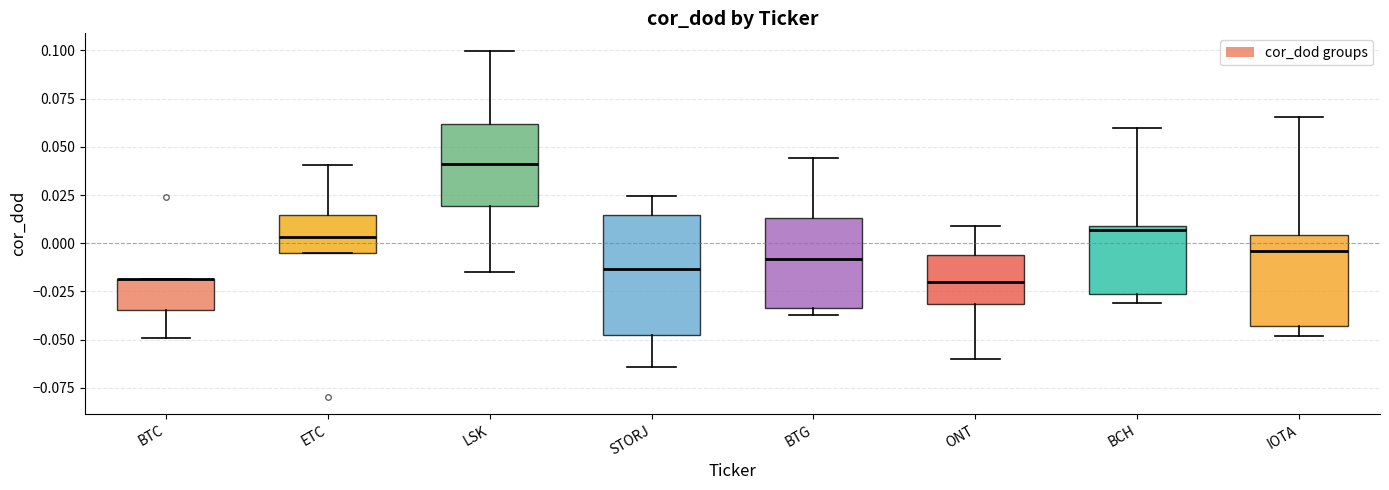

Reading left to right, transcribe this box plot: for each box, give where its median line is, the range the box spans, and where its two whiskers end, as read against the y-axis. The values are not printed on the chart, so give them approximately, as read against the axis.

BTC: median -0.020 (drawn on the box's upper edge), box -0.035 to -0.020, whiskers -0.050 to -0.020
ETC: median 0.005, box -0.005 to 0.015, whiskers -0.005 to 0.040
LSK: median 0.040, box 0.020 to 0.060, whiskers -0.015 to 0.100
STORJ: median -0.015, box -0.050 to 0.015, whiskers -0.065 to 0.025
BTG: median -0.010, box -0.035 to 0.015, whiskers -0.035 (just below the box's lower edge) to 0.045
ONT: median -0.020, box -0.030 to -0.005, whiskers -0.060 to 0.010
BCH: median 0.005, box -0.025 to 0.010, whiskers -0.030 to 0.060
IOTA: median -0.005, box -0.045 to 0.005, whiskers -0.050 to 0.065